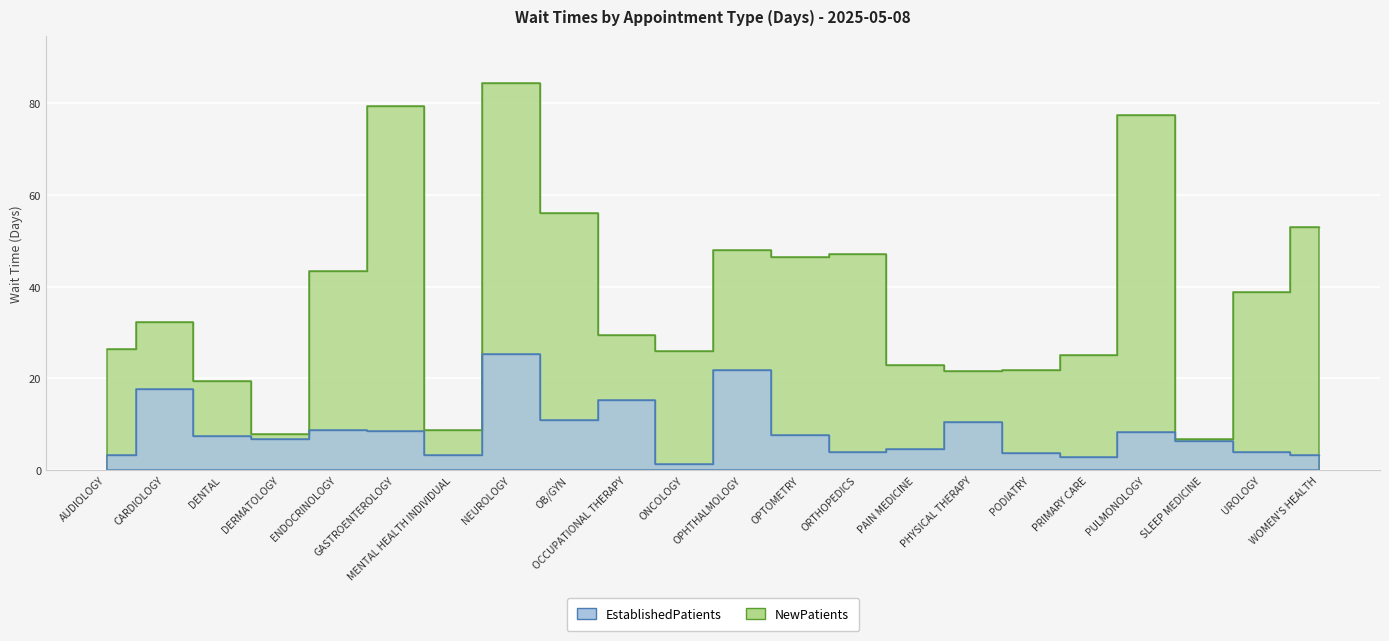

Reading left to right, extract all data points from this chart.

EstablishedPatients: 3.3	17.7	7.5	6.7	8.8	8.5	3.4	25.3	11.0	15.3	1.4	21.9	7.6	4.0	4.7	10.5	3.8	2.8	8.4	6.3	3.9	3.3
NewPatients: 26.4	32.4	19.4	7.9	43.5	79.4	8.8	84.5	56.1	29.4	25.9	48.0	46.5	47.2	23.0	21.6	21.8	25.2	77.4	6.8	38.9	53.1